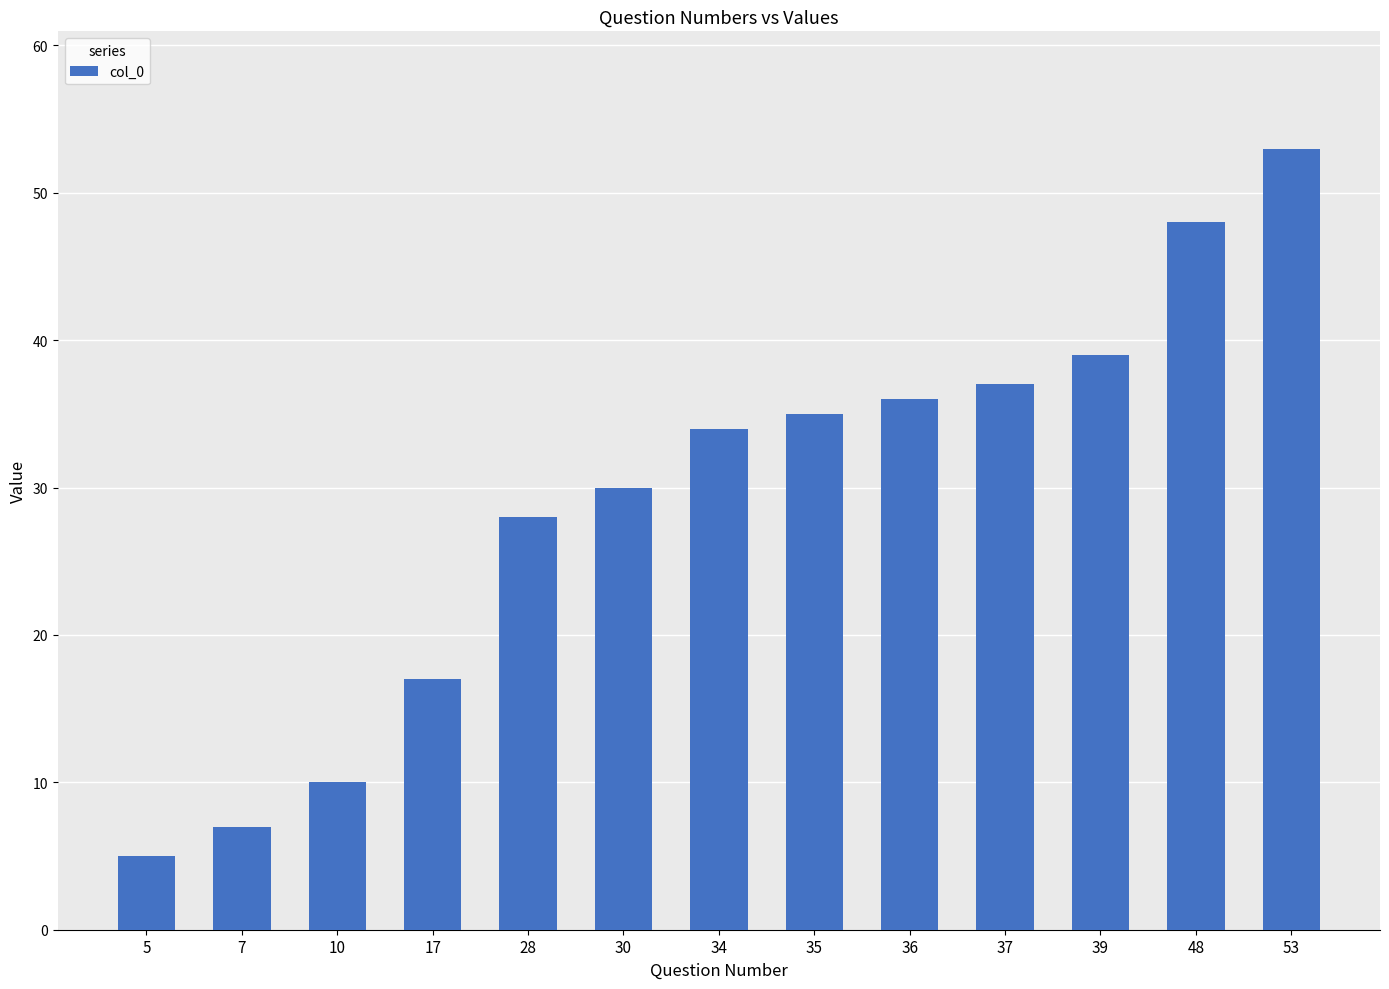

Rank the categories by value from lowest to highest.

5, 7, 10, 17, 28, 30, 34, 35, 36, 37, 39, 48, 53